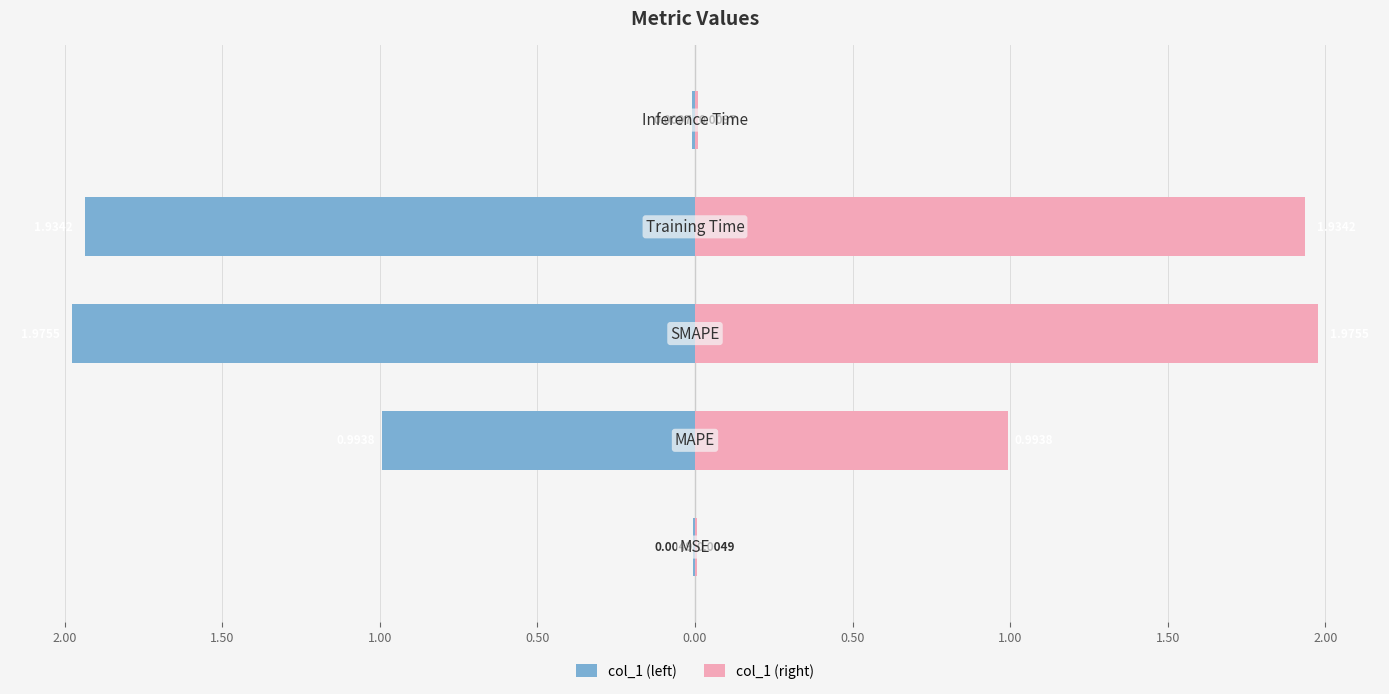

At 1.00, list the series in order from smallest to largest.

col_1 (left), col_1 (right)